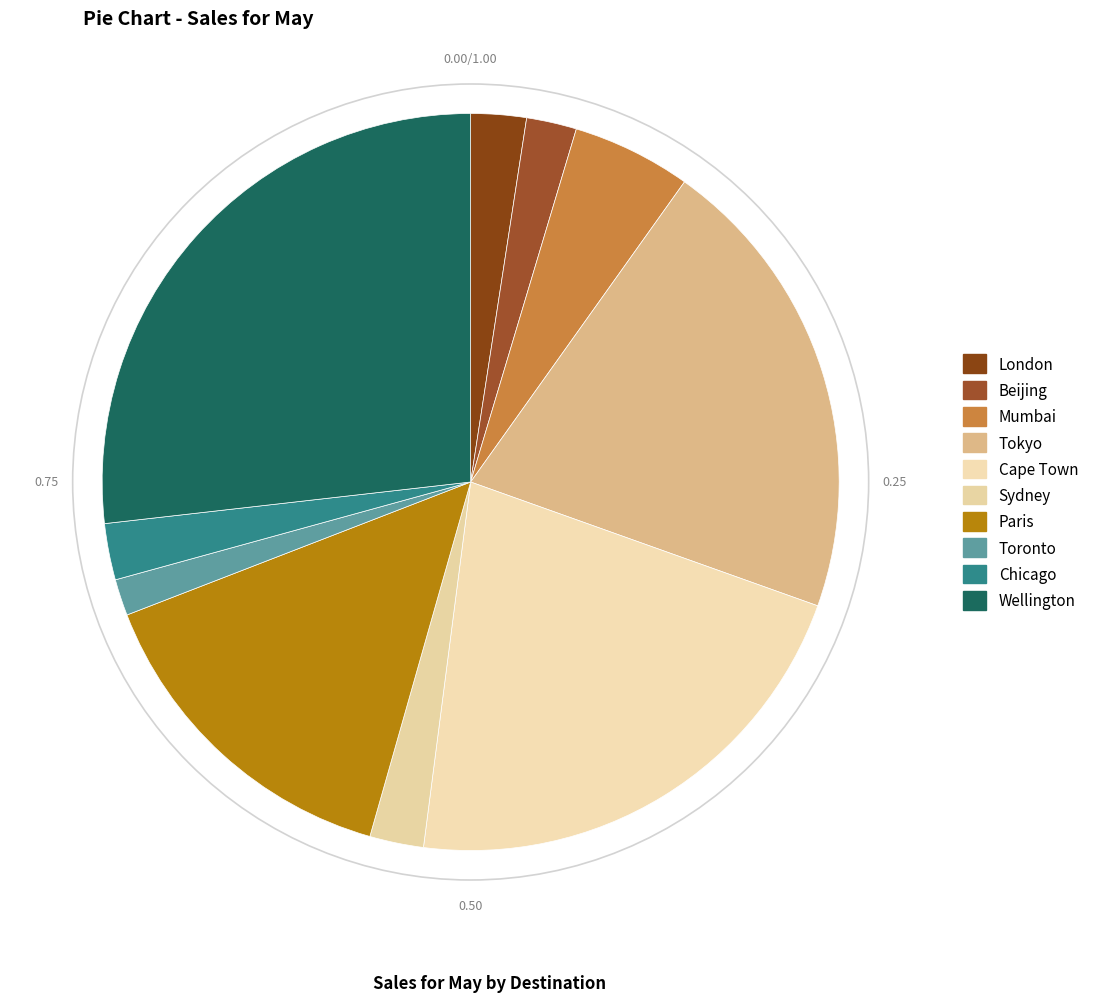

Is the sum of Cape Town and London greater than half?

No